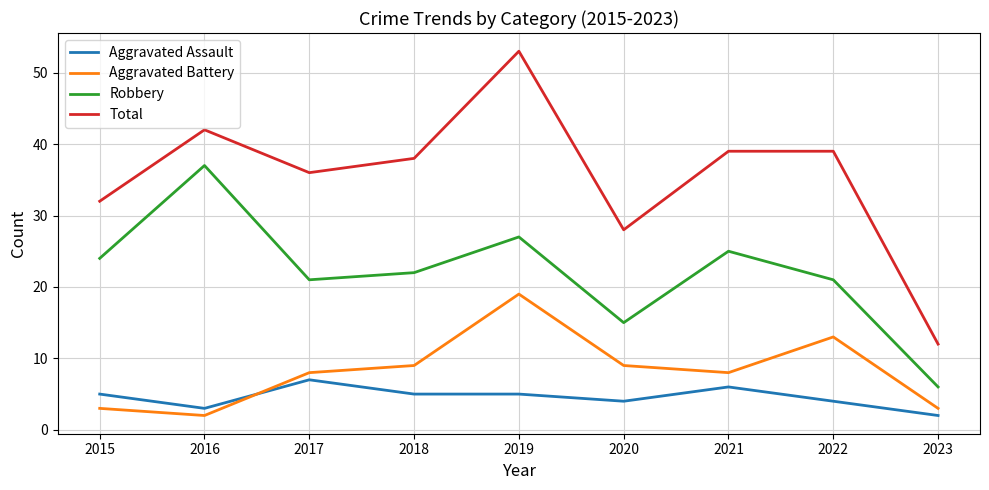

What is the difference between the maximum and minimum values in the Aggravated Battery series?

17